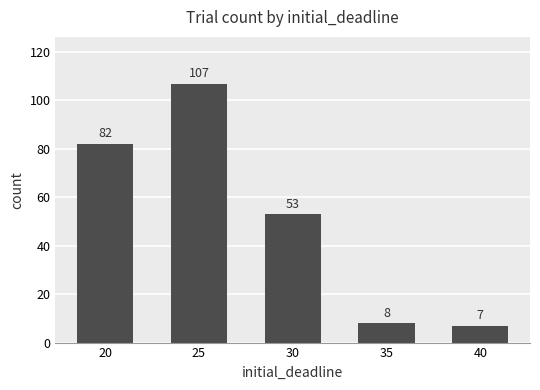

What is the average value?

51